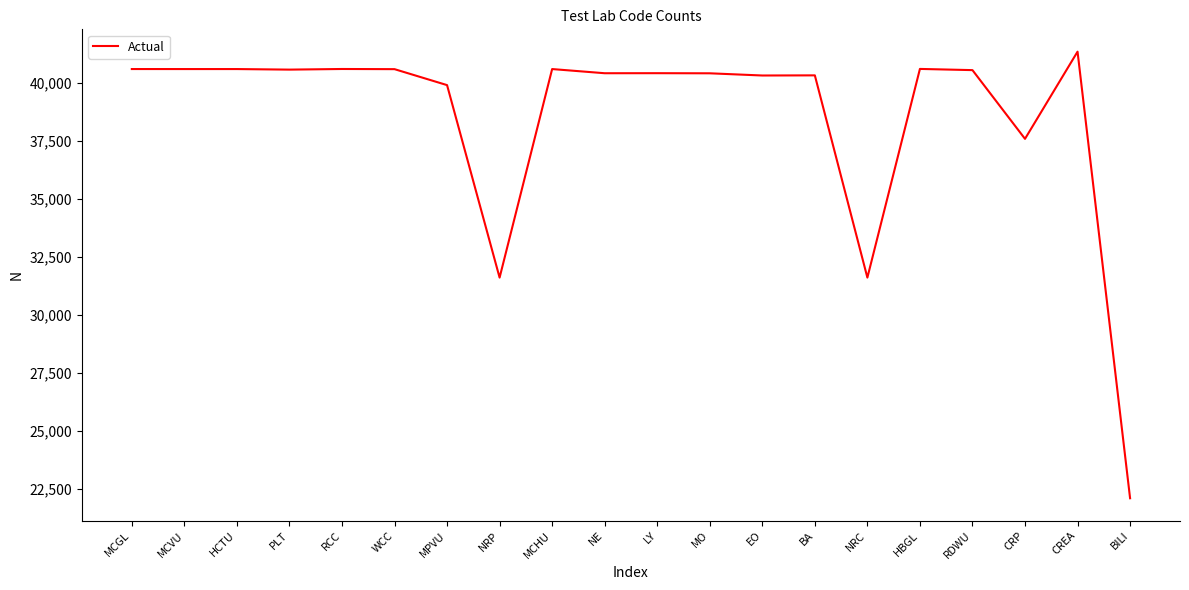

What is the change in value from MCVU to MPVU?

-693